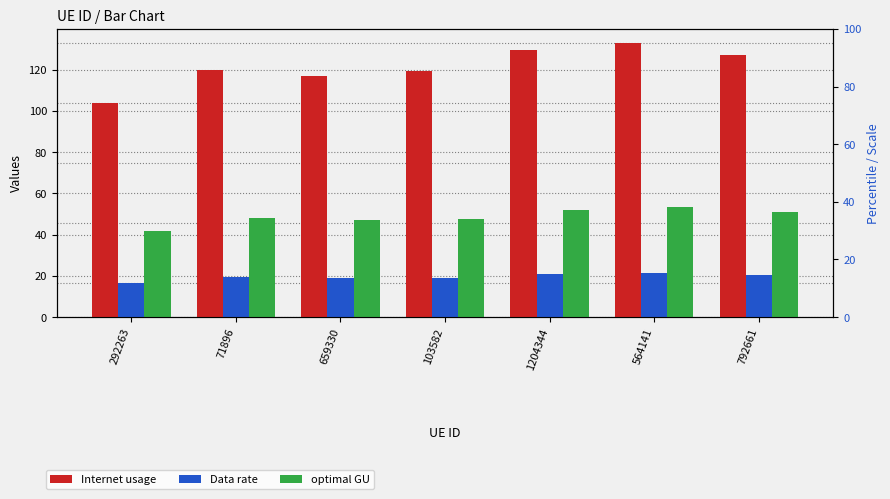

Reading right to left, transcribe all the data shown in this chart.

Internet usage: 127.2	133.1	129.5	119.2	117.0	119.7	103.8
Data rate: 20.4	21.4	20.8	19.2	18.8	19.2	16.7
optimal GU: 51.0	53.3	51.9	47.8	46.9	48.0	41.6